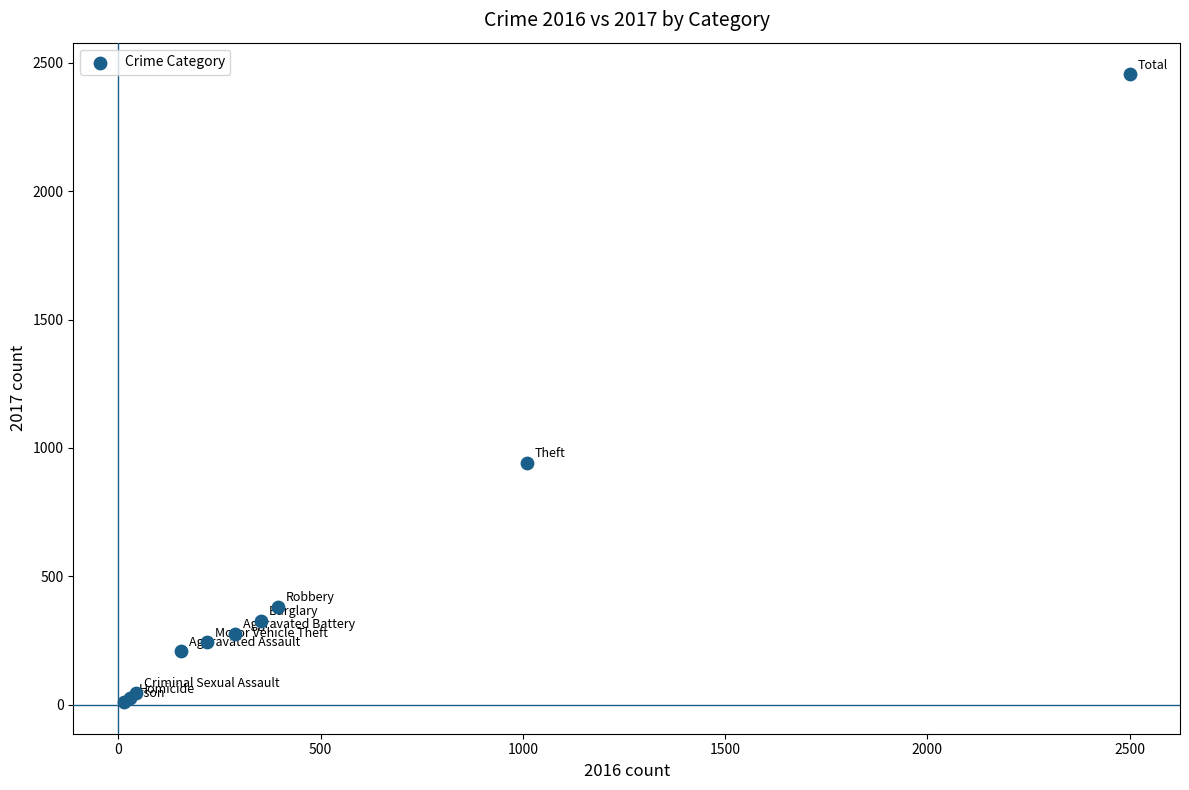

What Y value in the scatter plot is closest to 1232?

941